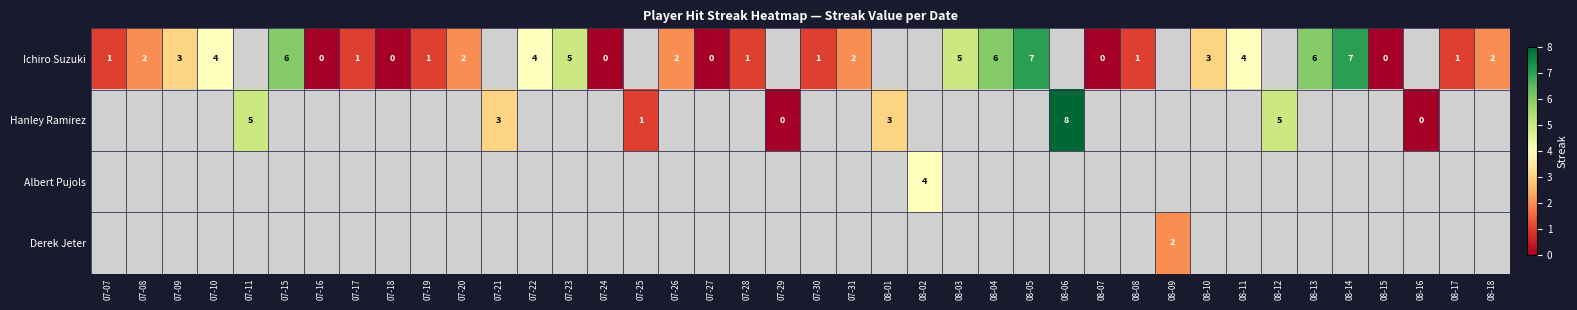

The Ichiro Suzuki series shows 0.0 at 07-16. True or false?

True